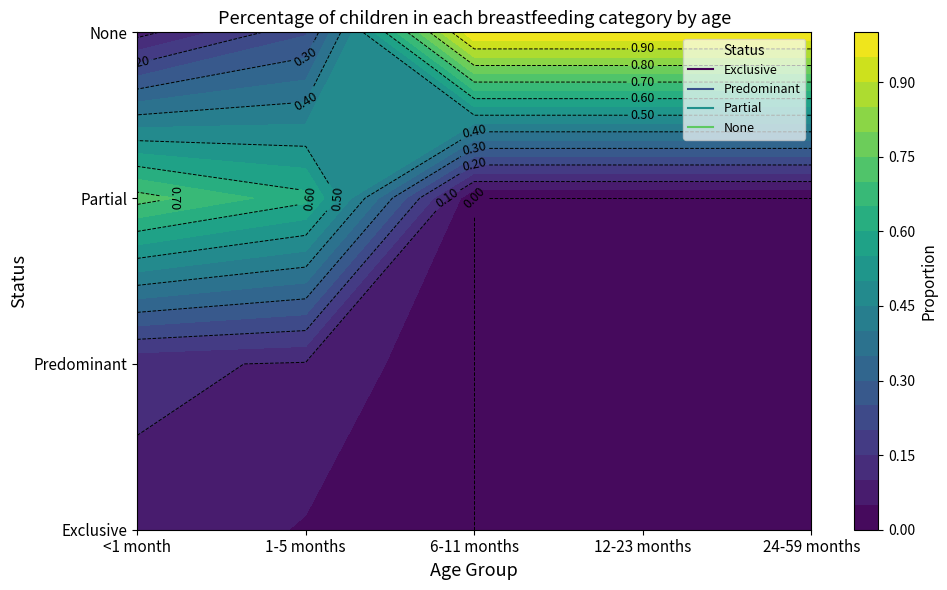

What is the average value of the None series?

0.7